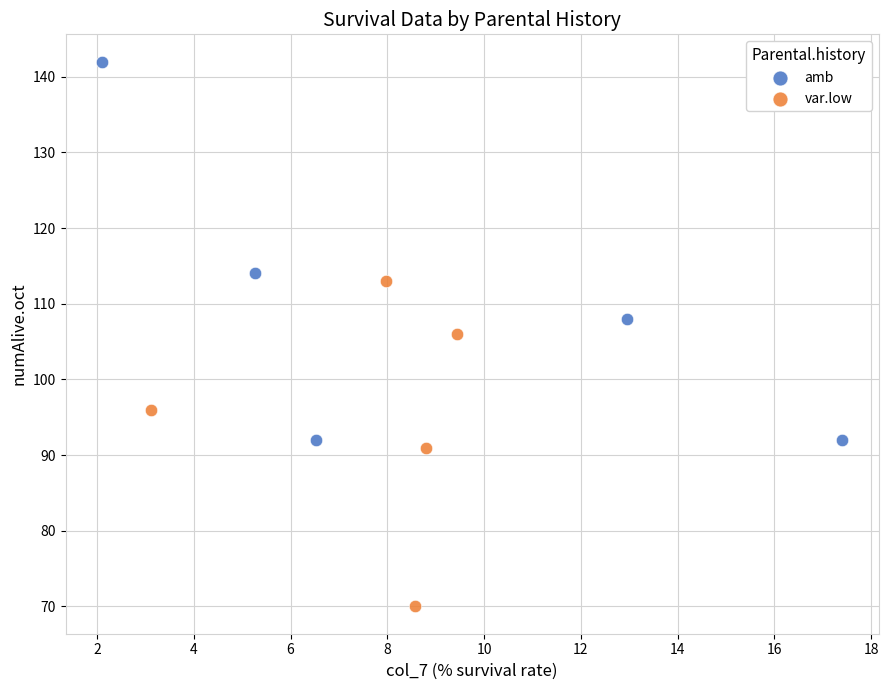

Which series has the largest Y range (max minus min)?

amb